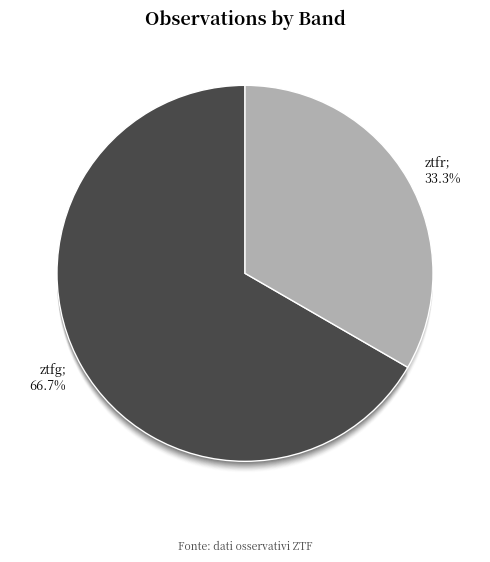

Combined, what portion of the pie is ztfr and ztfg?

100.0%